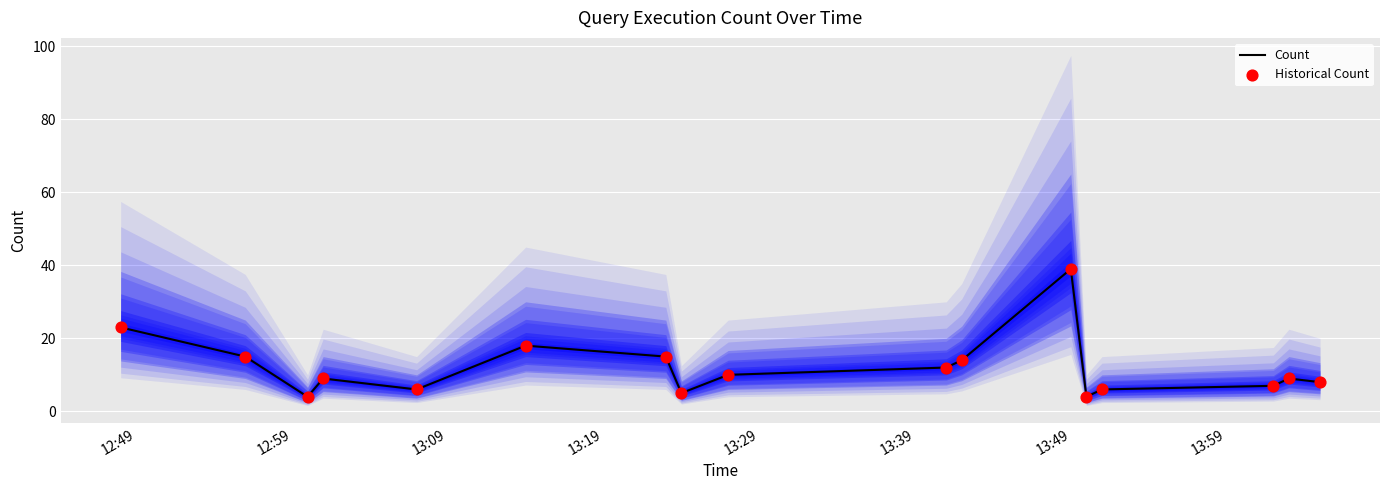

Which series contains the lowest Y value?

Count